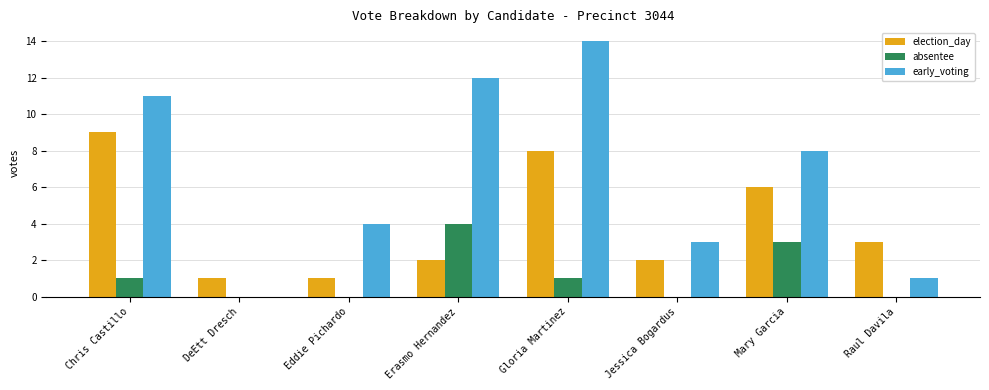

Are the bars horizontal?

No